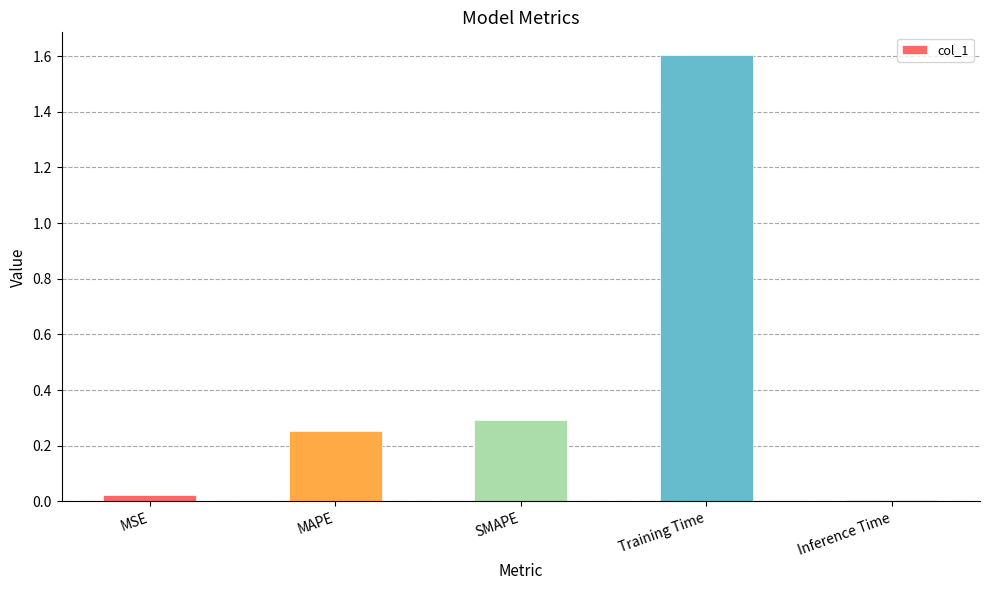

What value does the data have at Training Time?

1.6